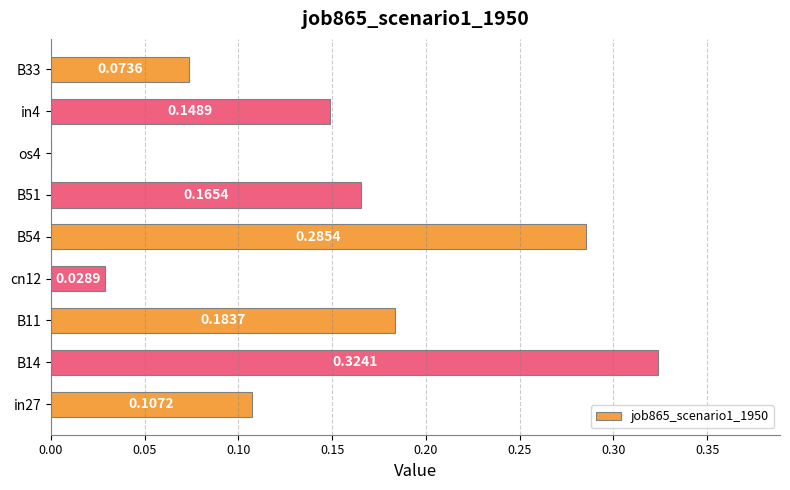

Between B14 and in27, which is larger?

B14